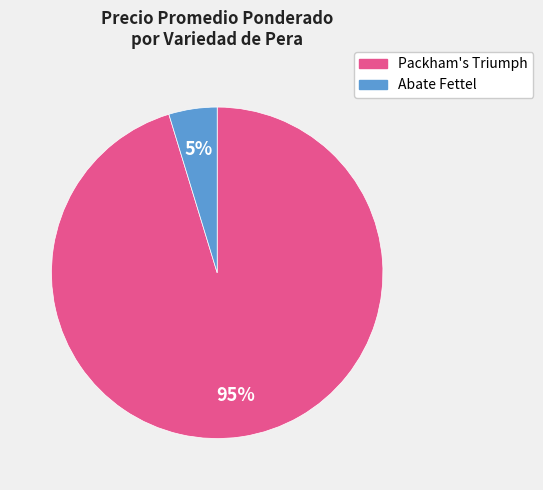

True or false: Abate Fettel accounts for 5% of the total.

True